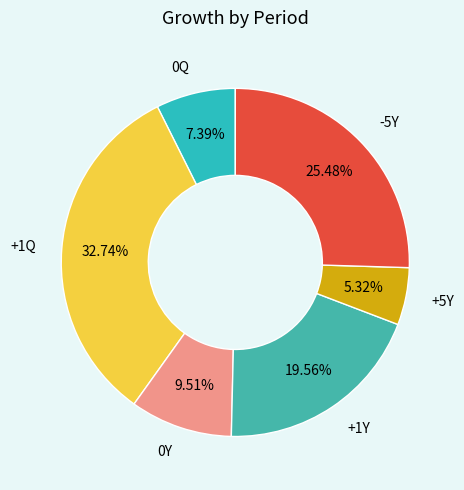

Count the number of slices in the pie.

6